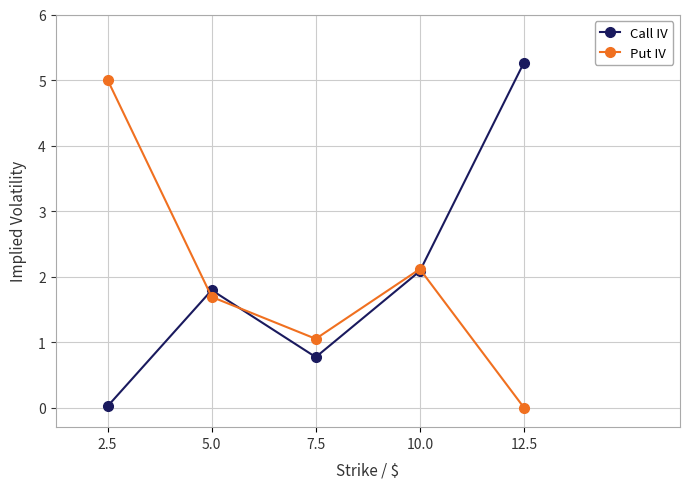

Which series changed the most between 5.0 and 12.5?

Call IV